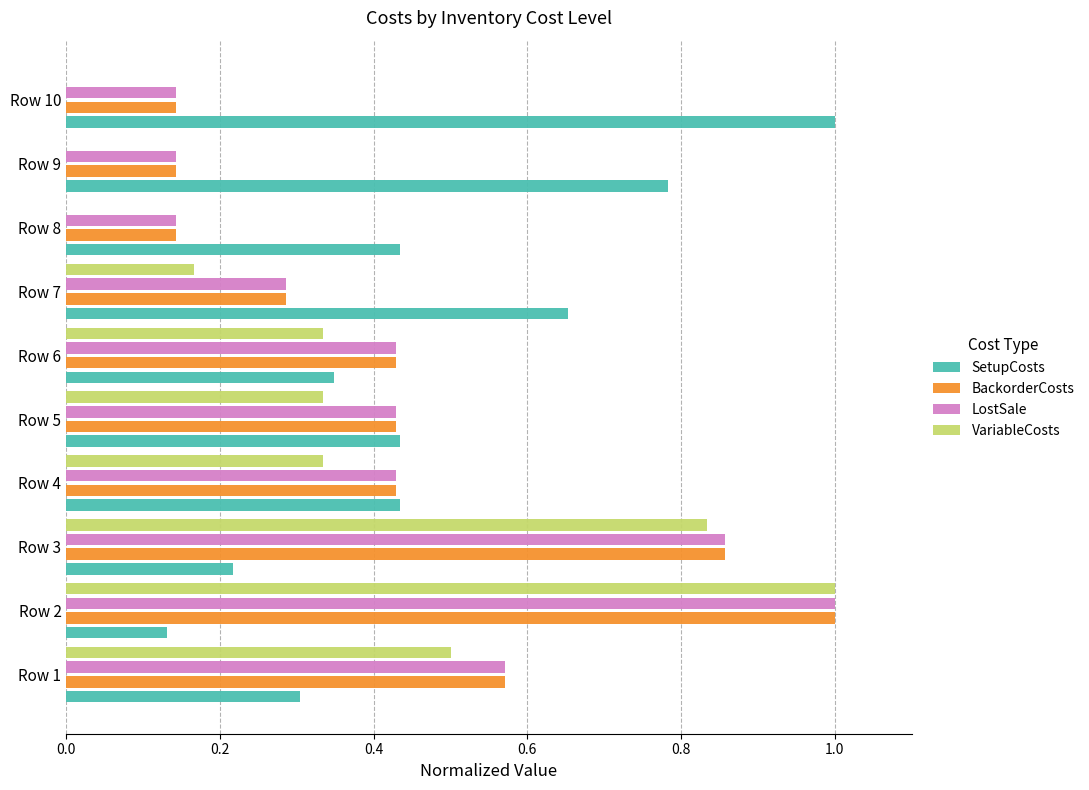

How many BackorderCosts values are between 0 and 1?

10